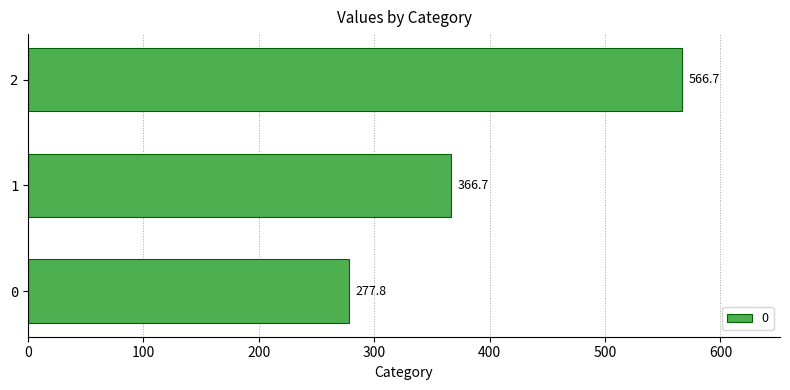

Which label corresponds to the largest value in the chart?

2